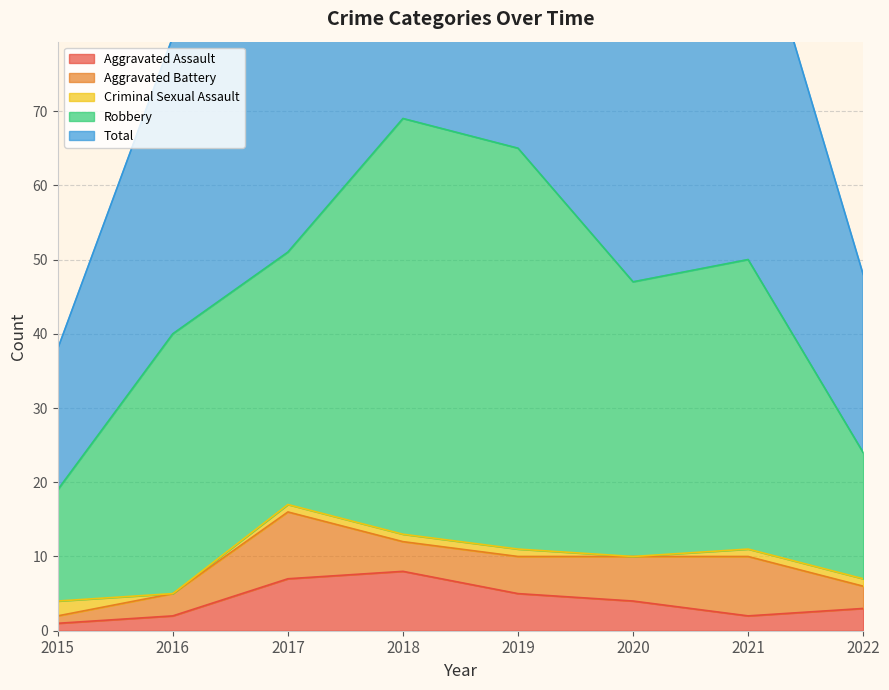

List the series in order of their peak value, lowest first.

Criminal Sexual Assault, Aggravated Assault, Aggravated Battery, Robbery, Total